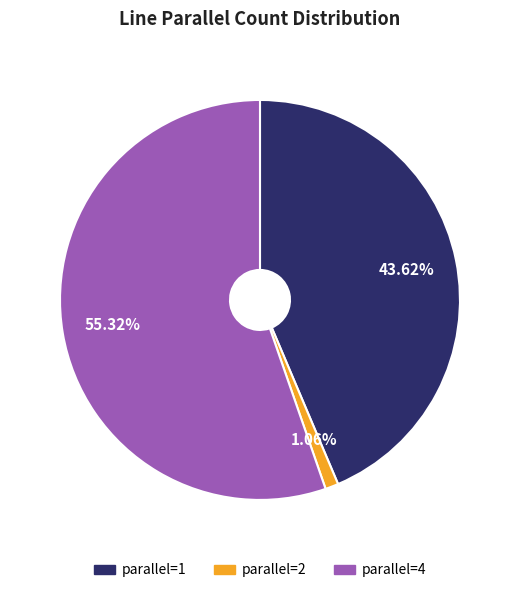

Is there a majority slice in this chart?

Yes